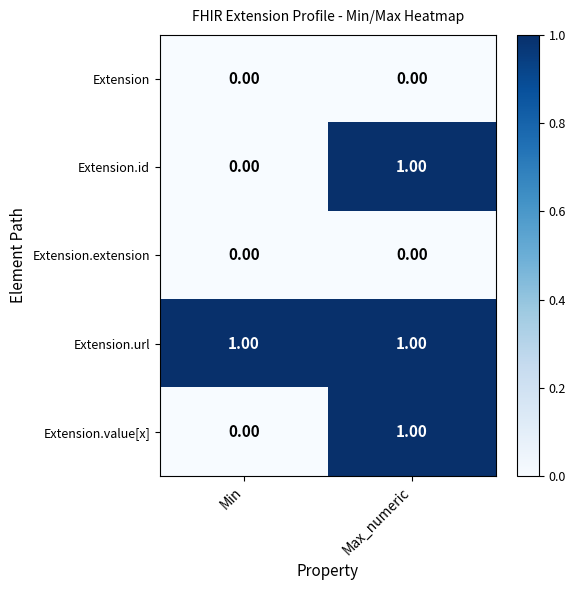

At which category is the sum across all series the highest?

Max_numeric